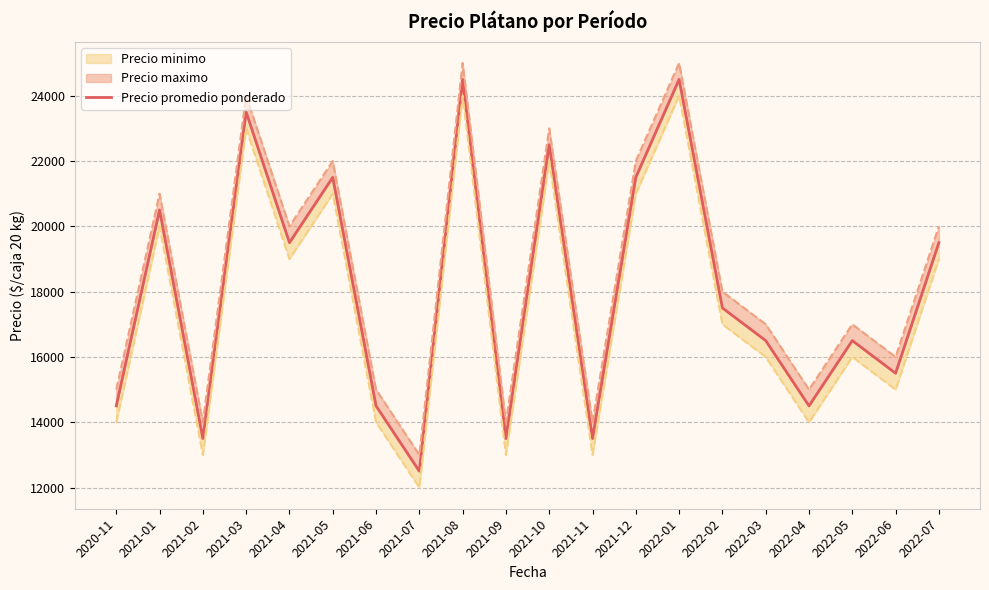

Which category has the highest value across all series?

2021-08